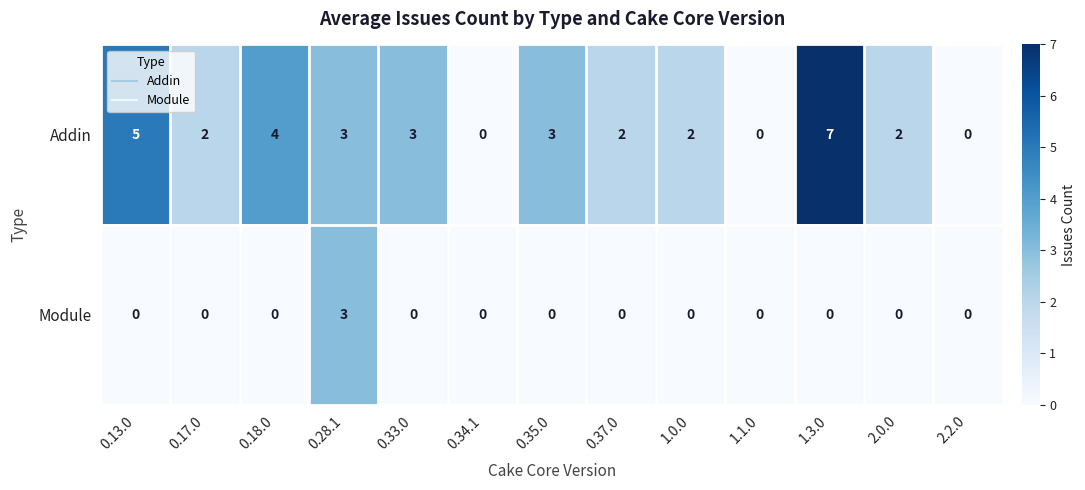

At which label does Addin first exceed 2?

0.13.0